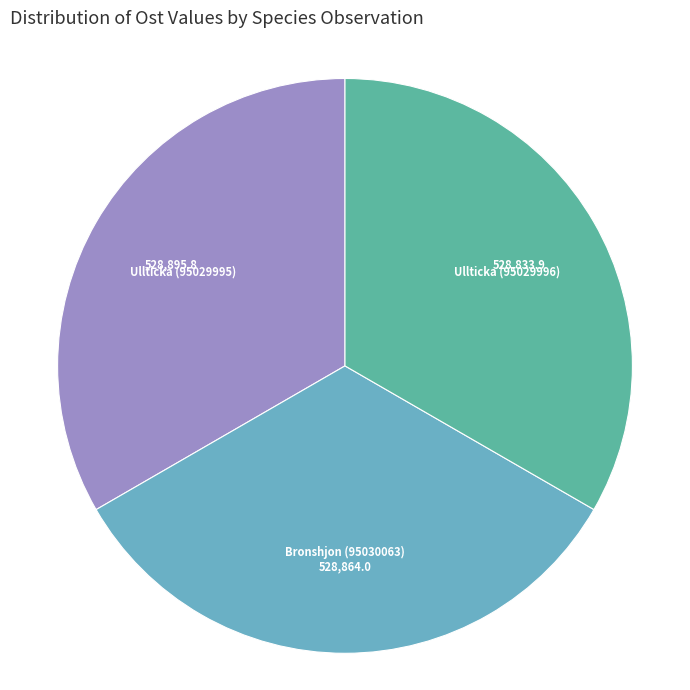

How many slices are in this pie chart?

3